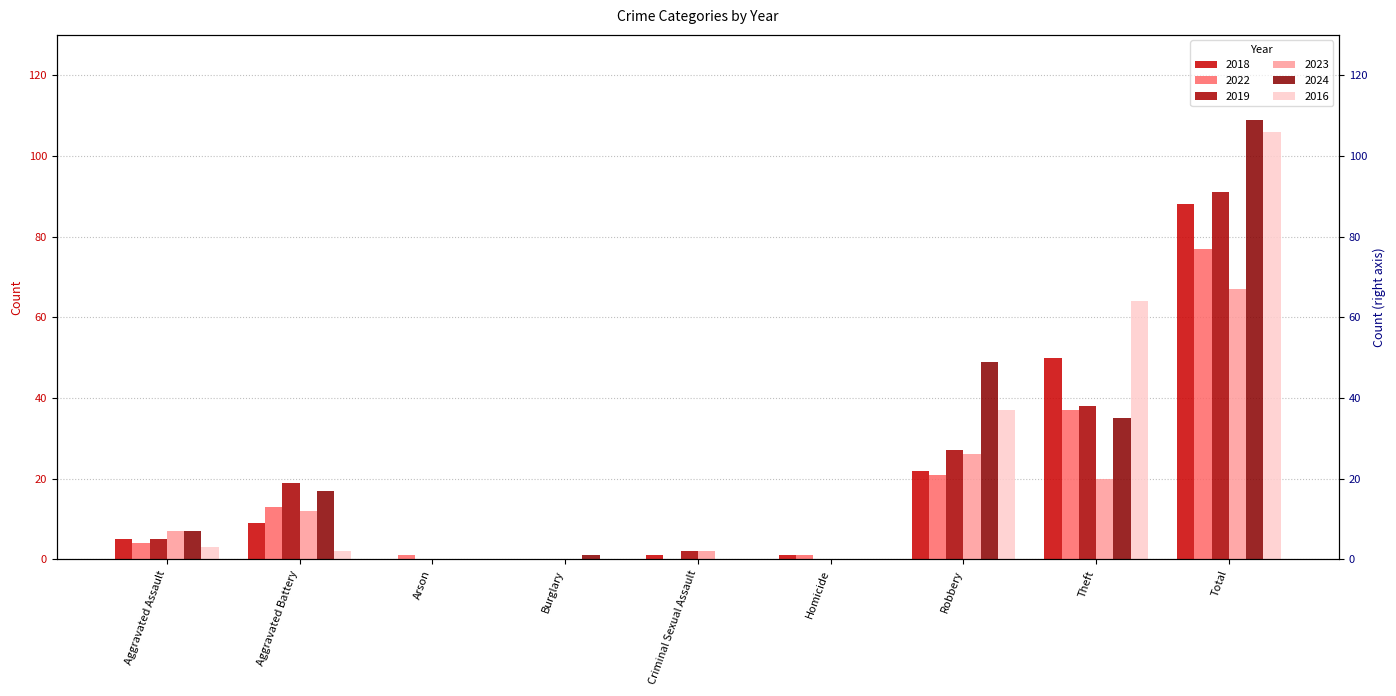

Reading left to right, extract all data points from this chart.

2018: 5	9	0	0	1	1	22	50	88
2022: 4	13	1	0	0	1	21	37	77
2019: 5	19	0	0	2	0	27	38	91
2023: 7	12	0	0	2	0	26	20	67
2024: 7	17	0	1	0	0	49	35	109
2016: 3	2	0	0	0	0	37	64	106